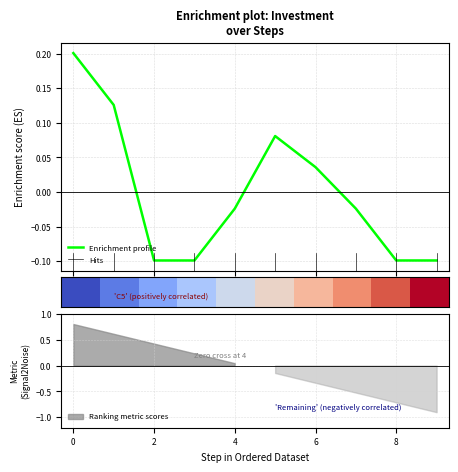

At which label is the value closest to 0?

4